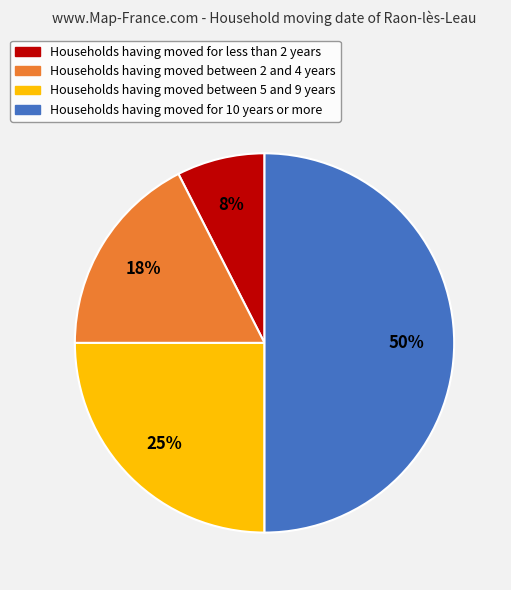

How many slices are in this pie chart?

4